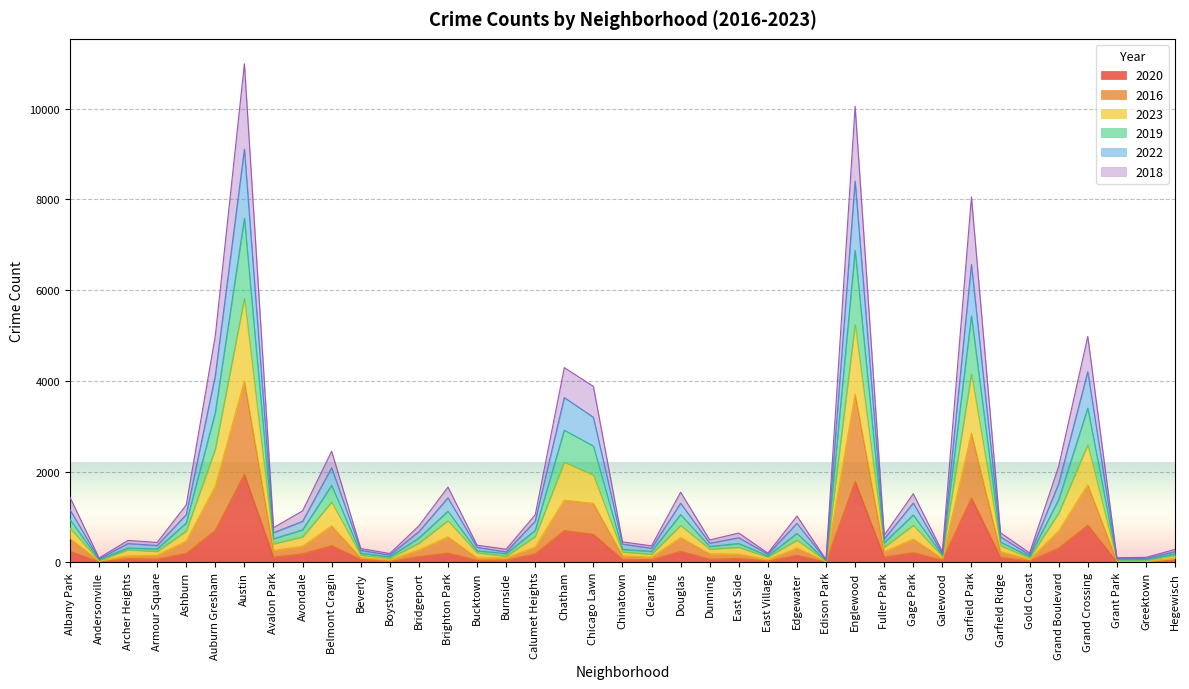

Which has a higher value, Bridgeport or Boystown?

Bridgeport